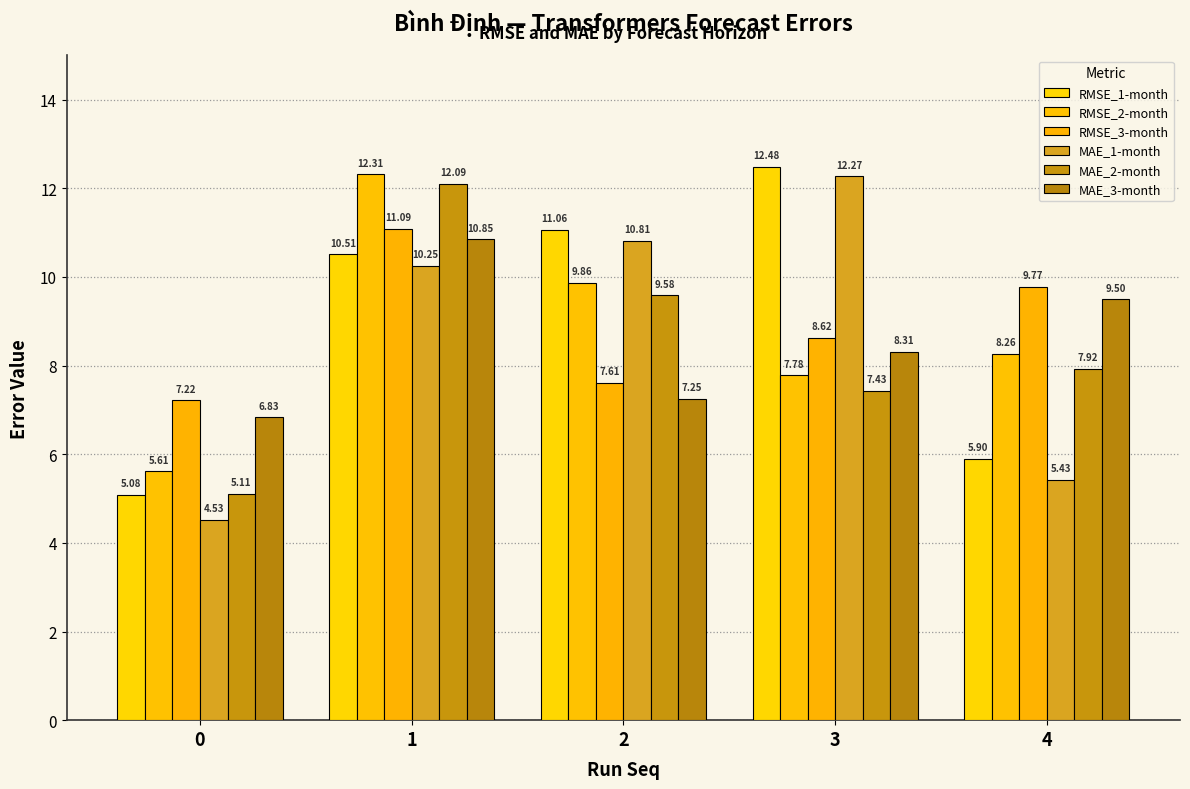

List the series in order of their peak value, lowest first.

MAE_3-month, RMSE_3-month, MAE_2-month, MAE_1-month, RMSE_2-month, RMSE_1-month